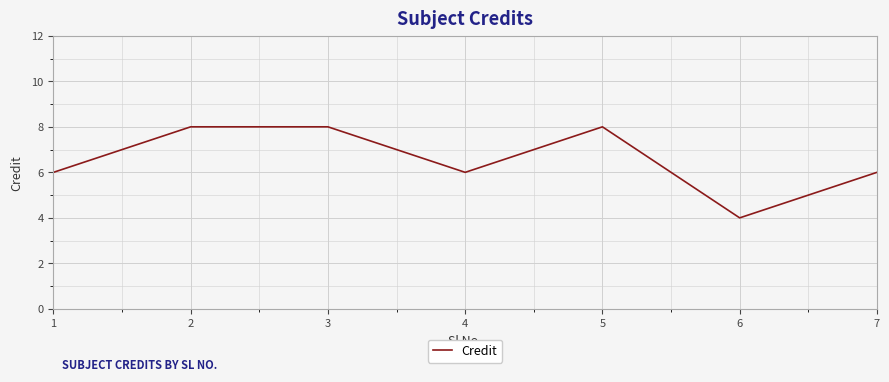

How many interior local valleys (lower than both neighbors) does the data have?

2